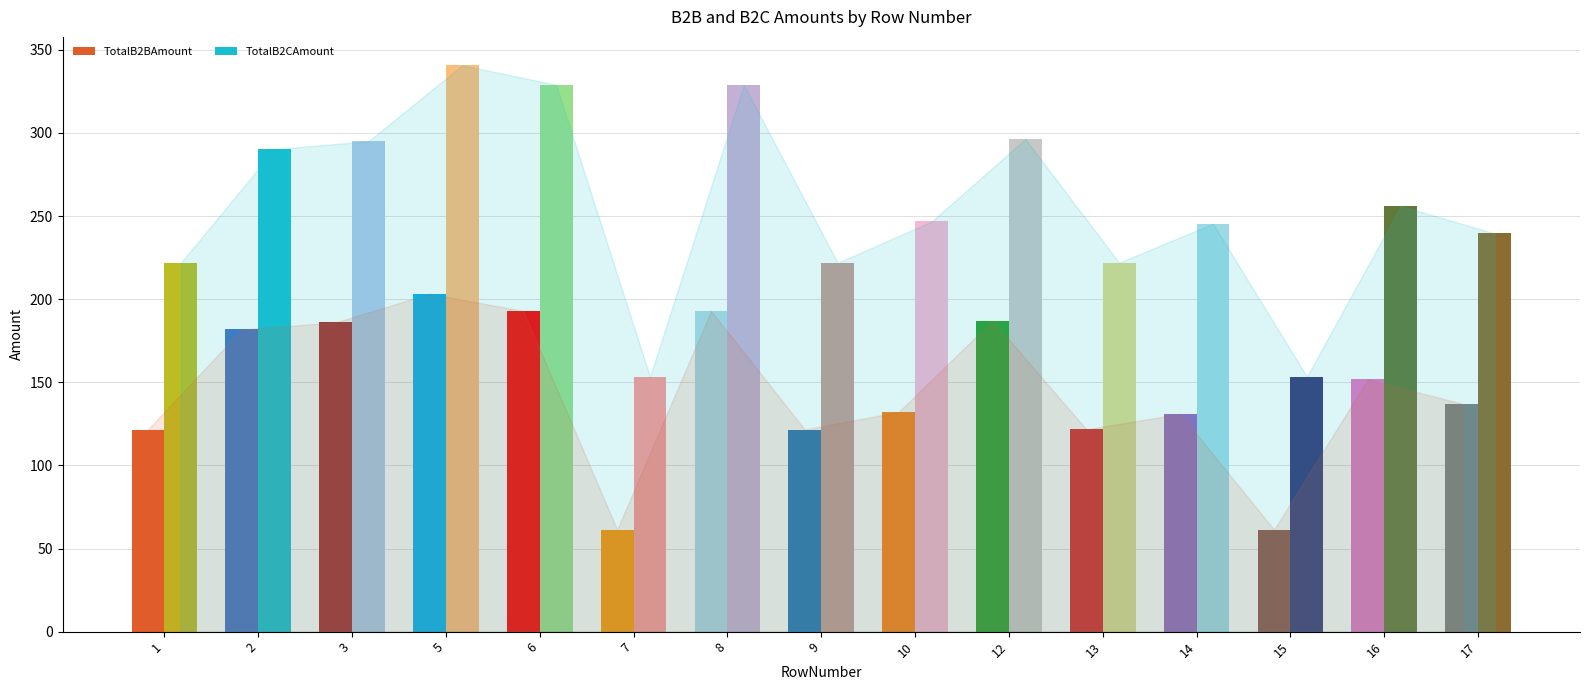

Is it true that TotalB2BAmount equals 181.8 at 2?

True